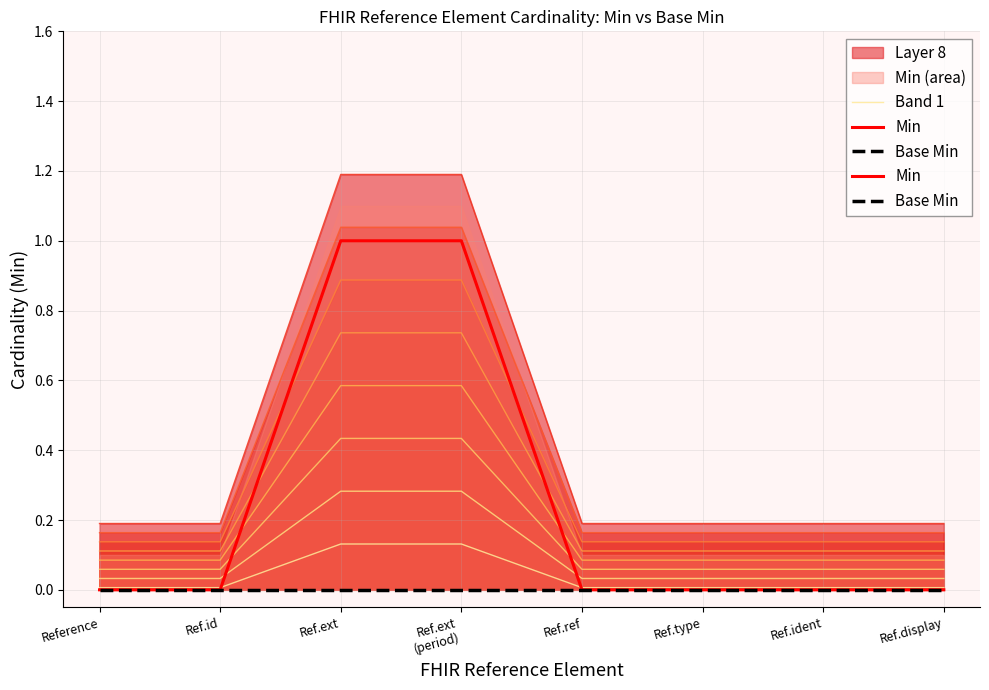

What is the difference between the Band 1 values at Ref.ext and Ref.type?

0.1